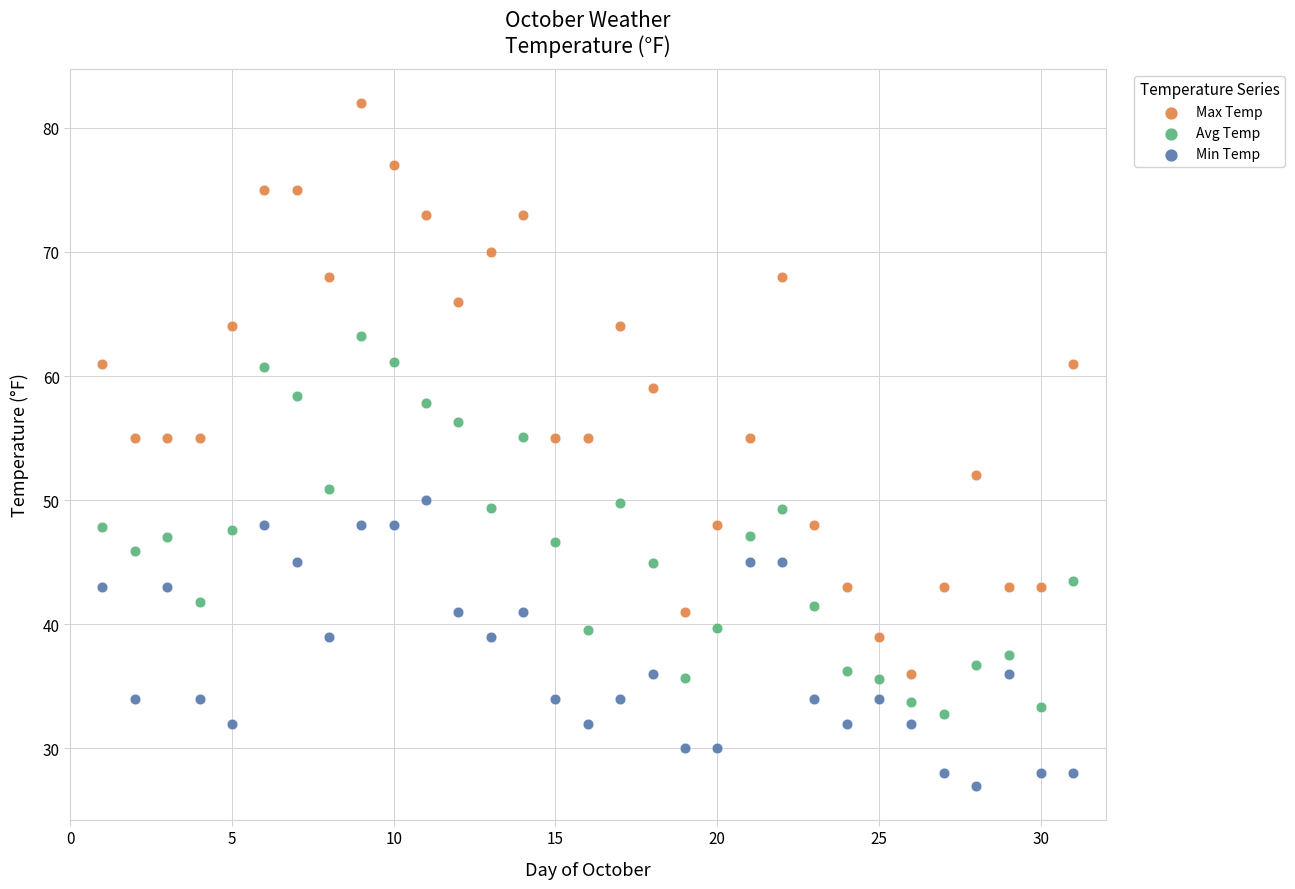

Across all data points, what is the range of X values (max minus min)?

30.0